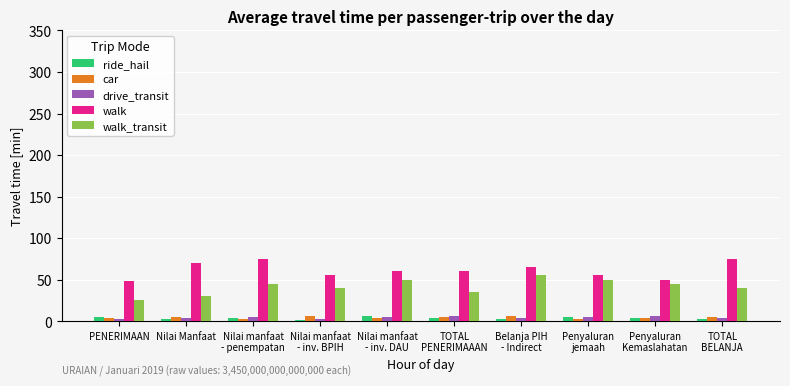

What is the value of the ride_hail bar at the 2nd from the left?

3